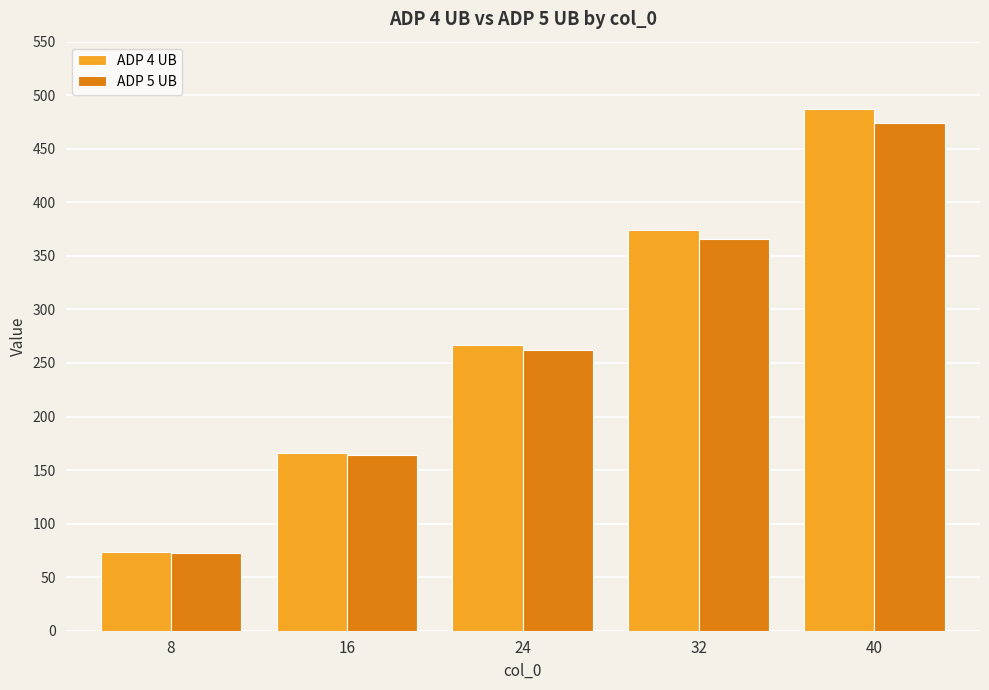

How many values in the ADP 4 UB series are below 266?

2